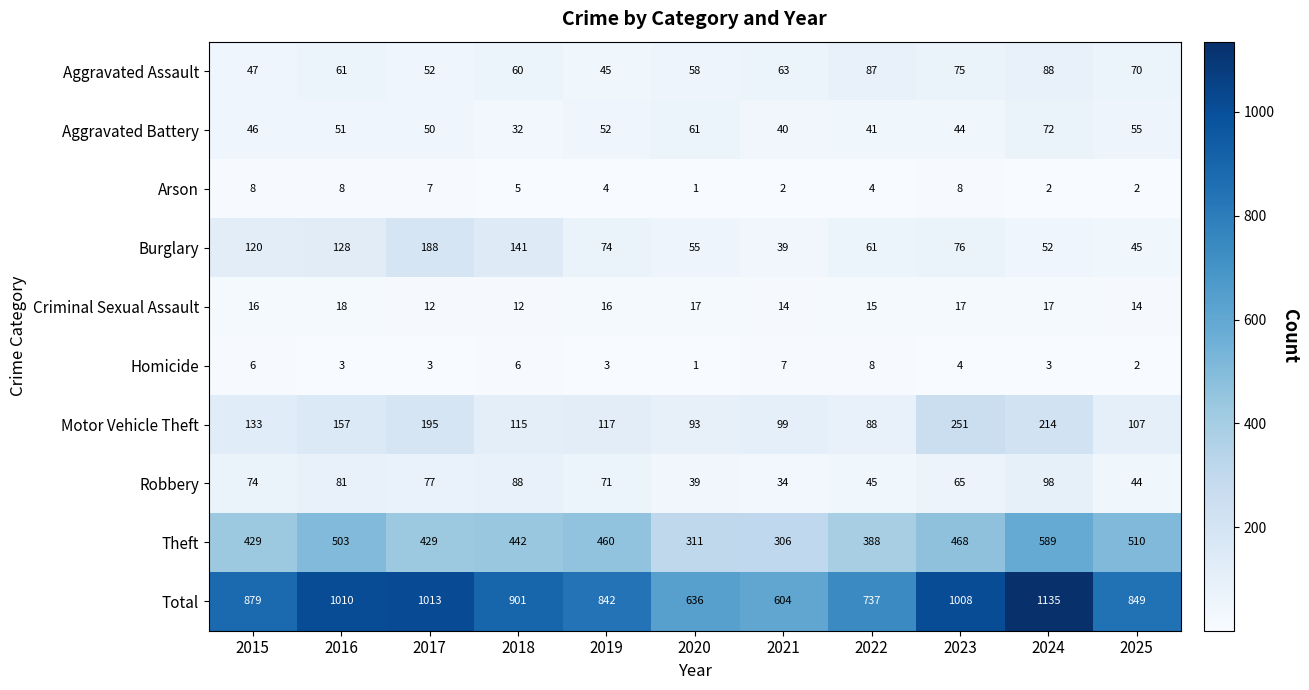

Between 2015 and 2020, which series saw the biggest shift?

Total